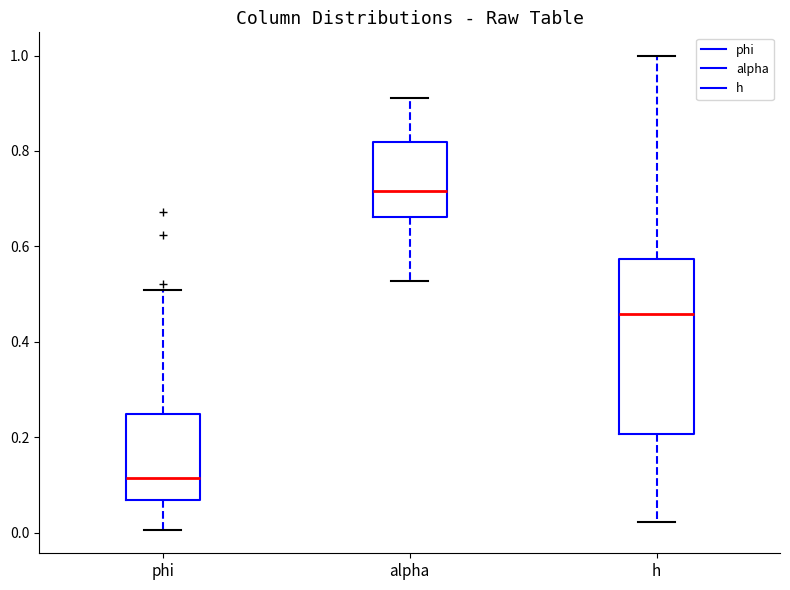

Which box is the tallest, from its lower edge to its upper edge?

h